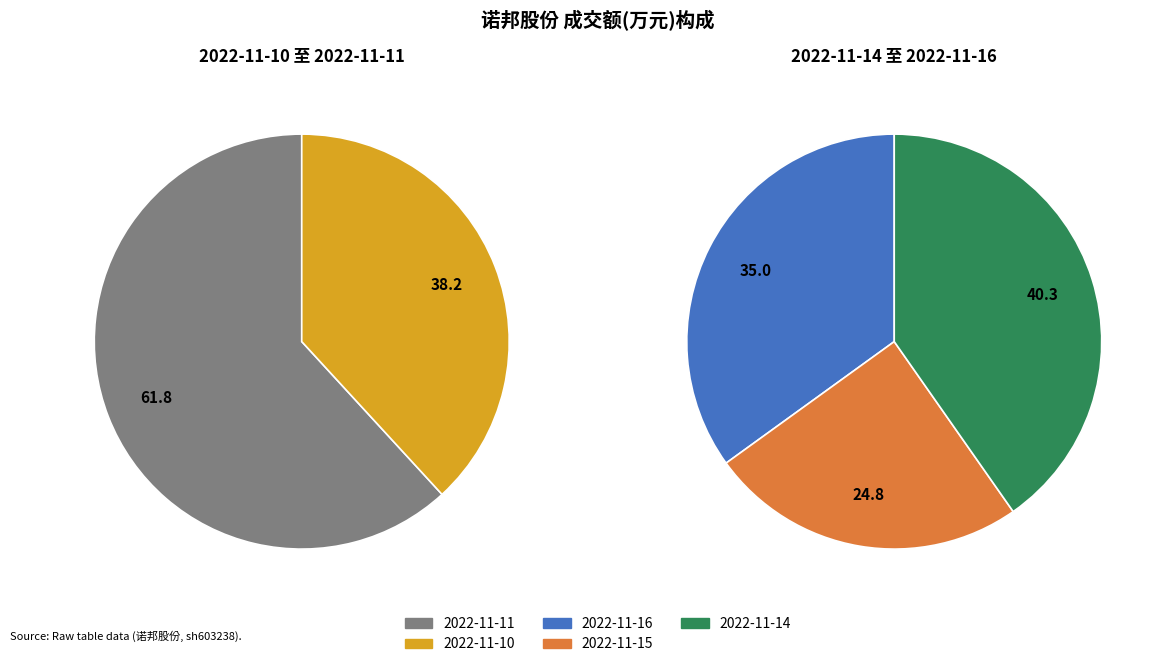

Does 2022-11-16 represent more than half of the total?

No